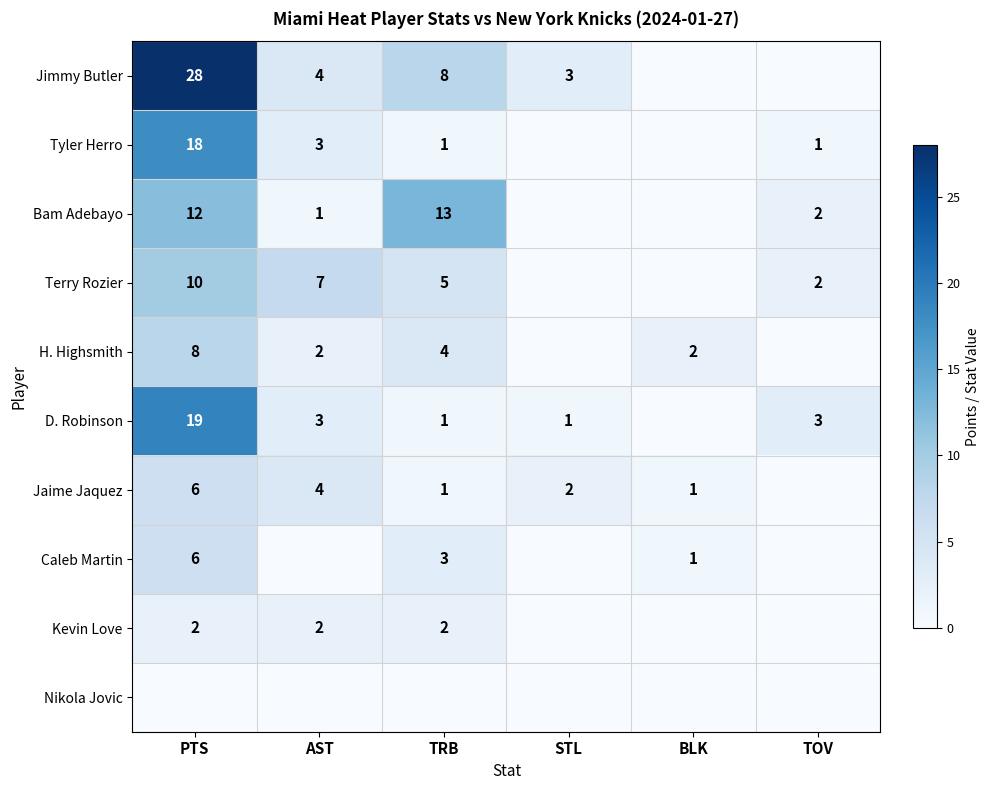

The value of Kevin Love at TRB is 4. True or false?

False